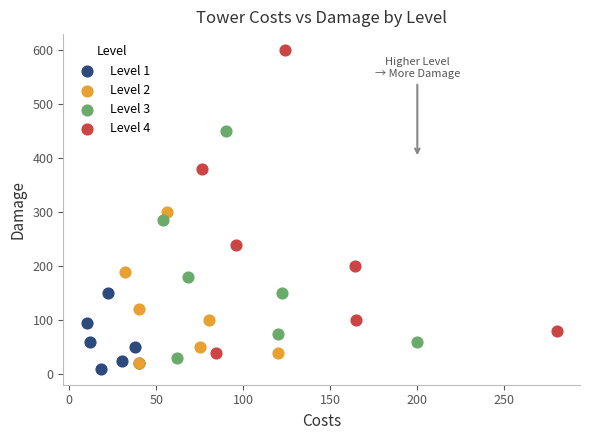

Which series has the widest spread of Y values?

Level 4